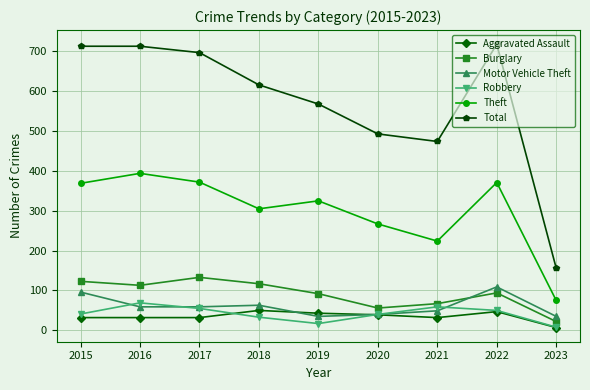

Which series changed the most between 2016 and 2023?

Total